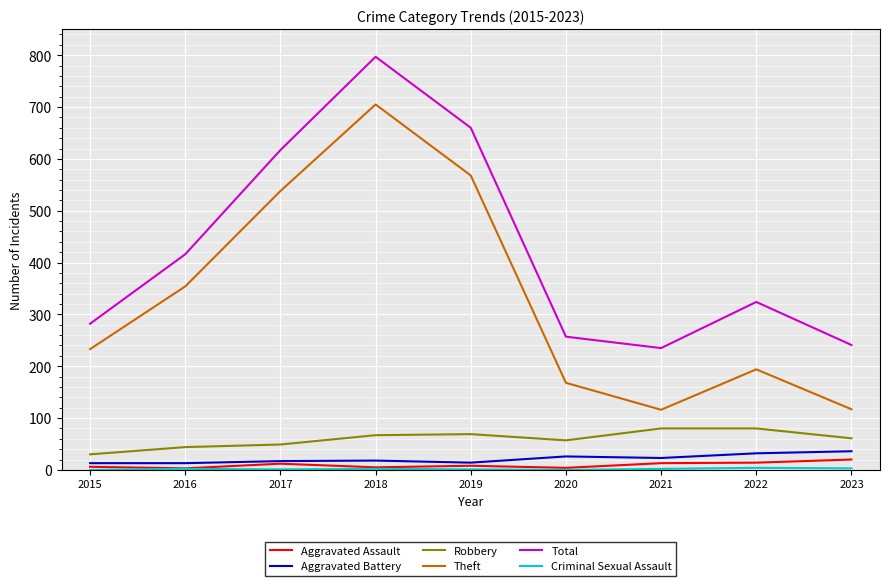

True or false: Aggravated Battery and Theft cross at least once.

False